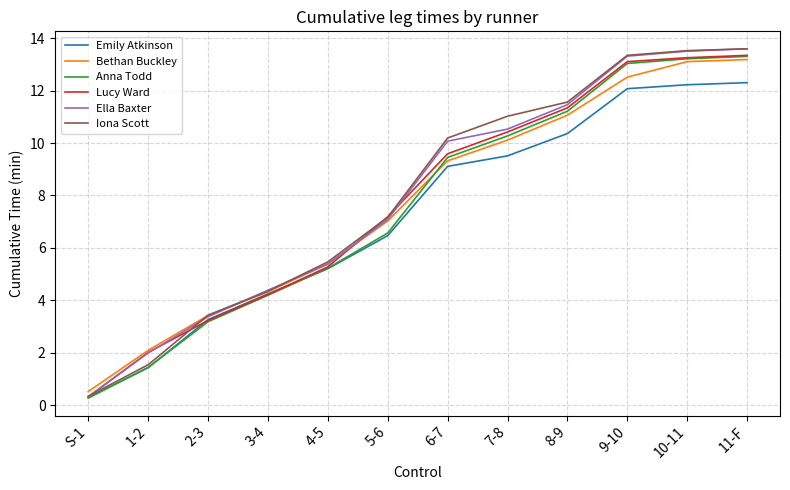

What position from the right is 8-9?

4